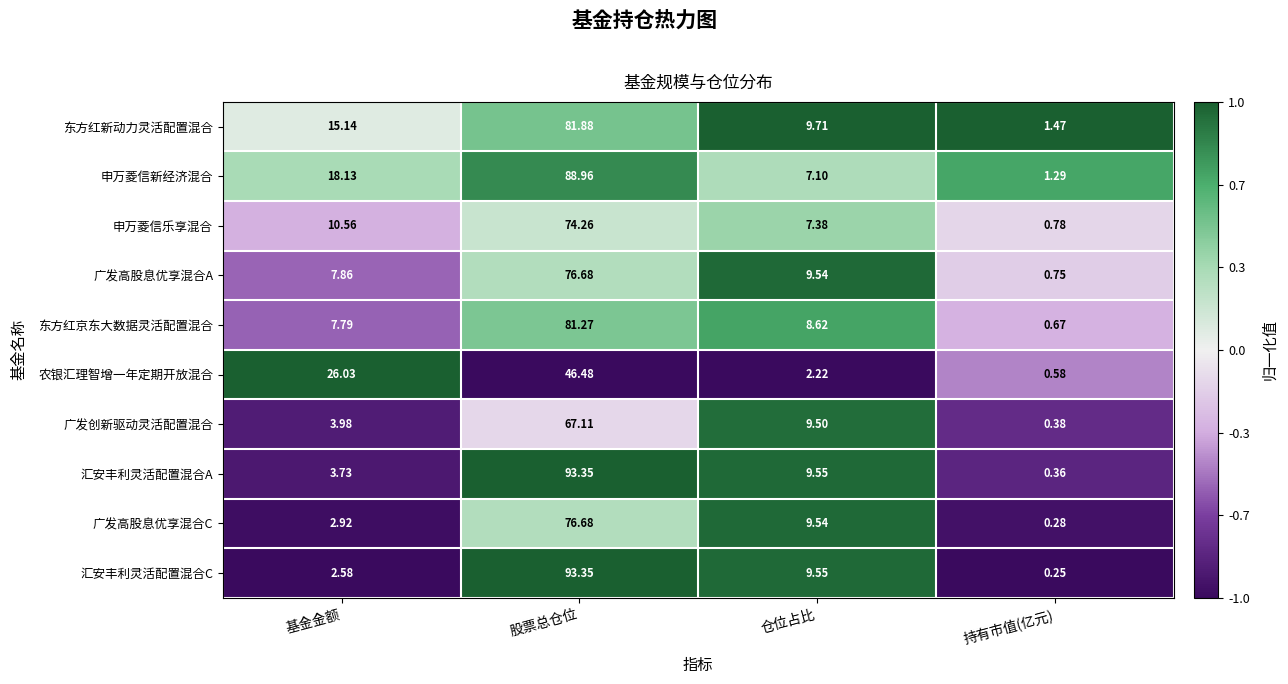

At which category is the sum across all series the highest?

股票总仓位